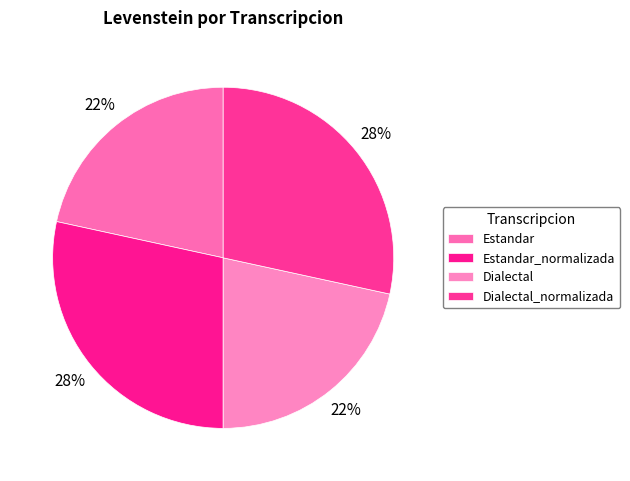

Which category has the smallest portion of the pie?

Estandar